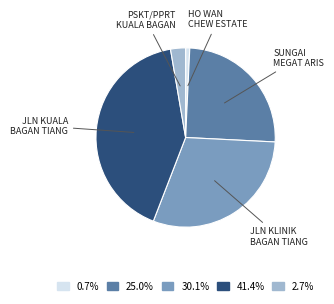

Does any single category account for the majority?

No